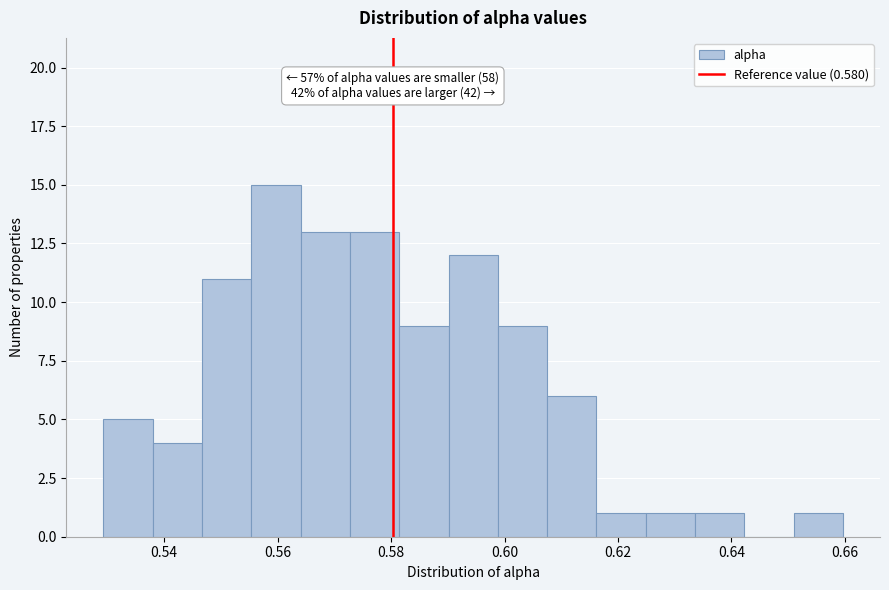

Over which range of the x-axis is the bar tallest?

0.556 to 0.564